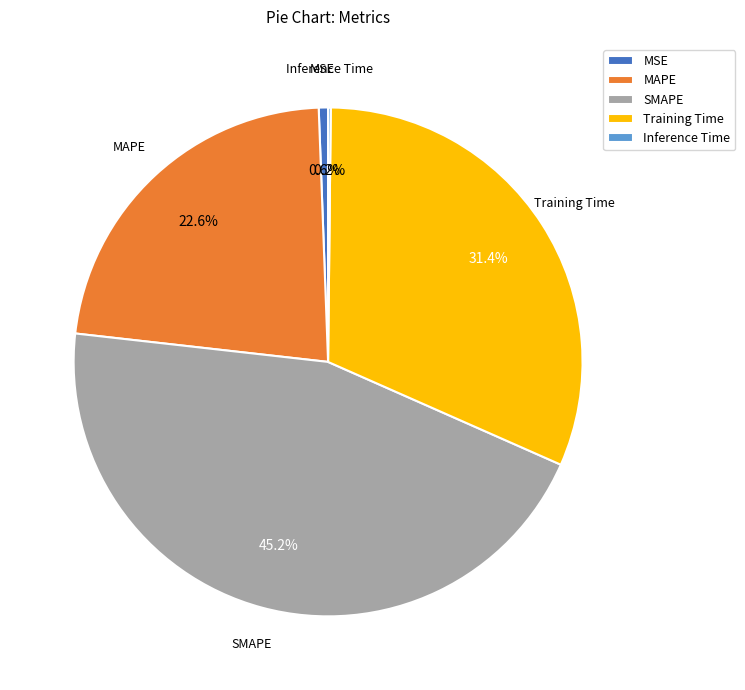

What percentage is the MSE slice, to the nearest percent?

1%